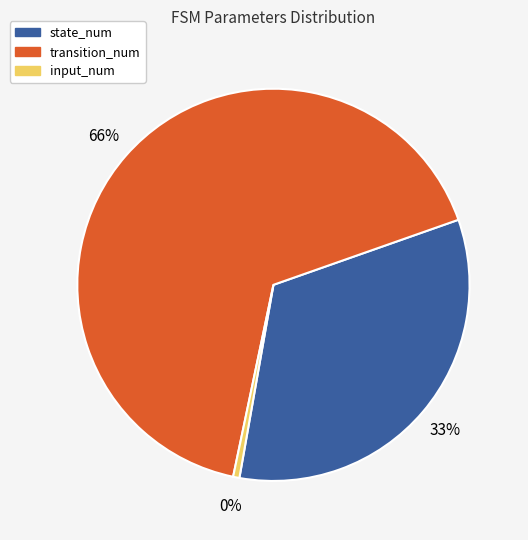

To the nearest percent, what percentage of the pie is transition_num?

66%